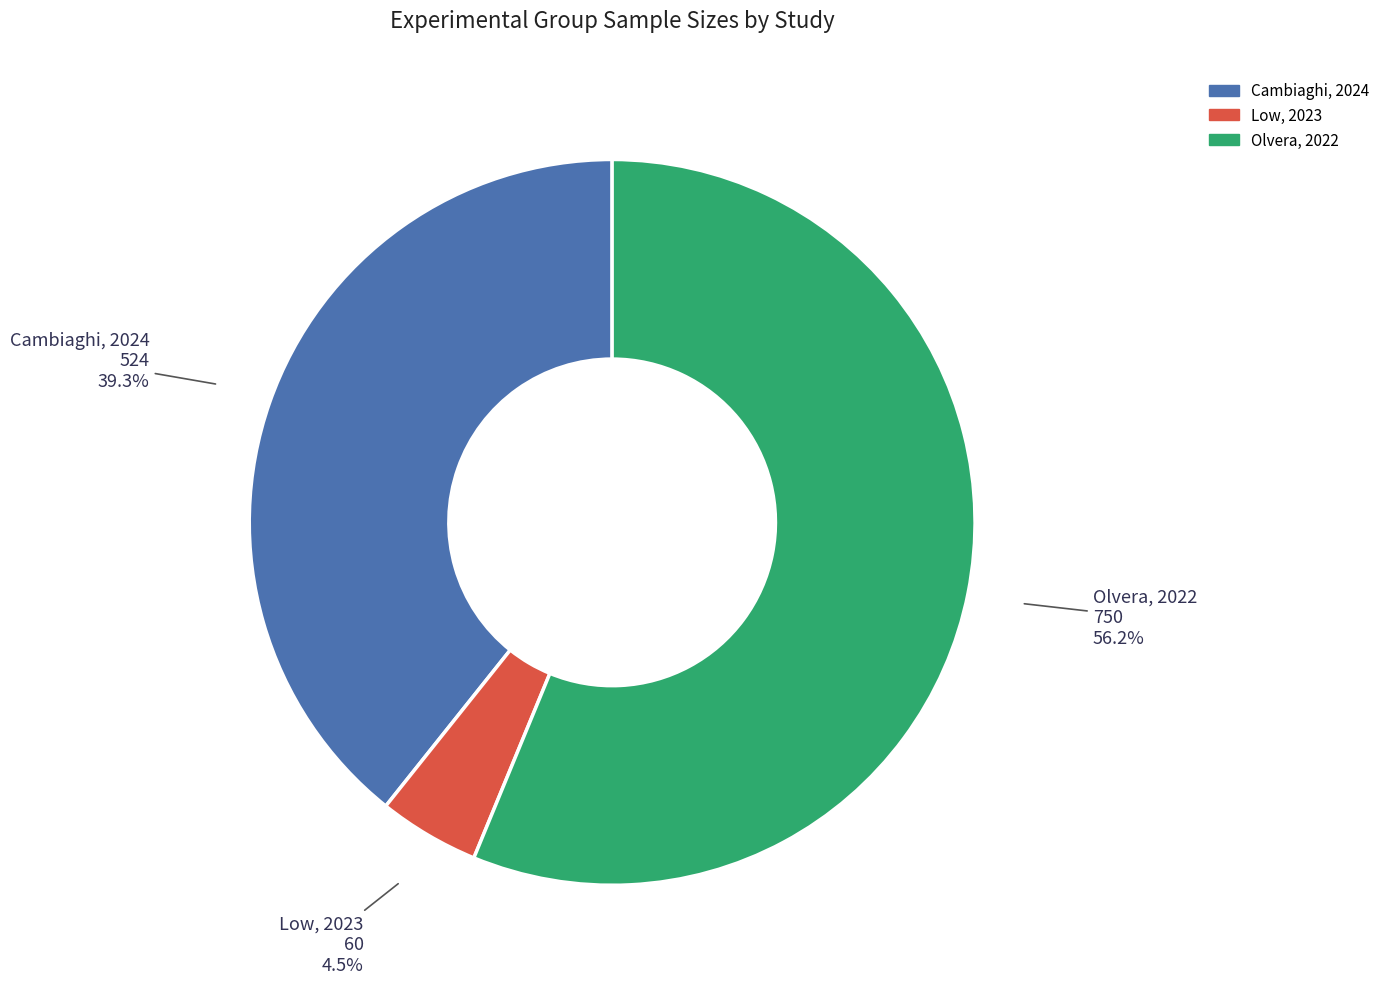

True or false: Cambiaghi, 2024 accounts for 54% of the total.

False